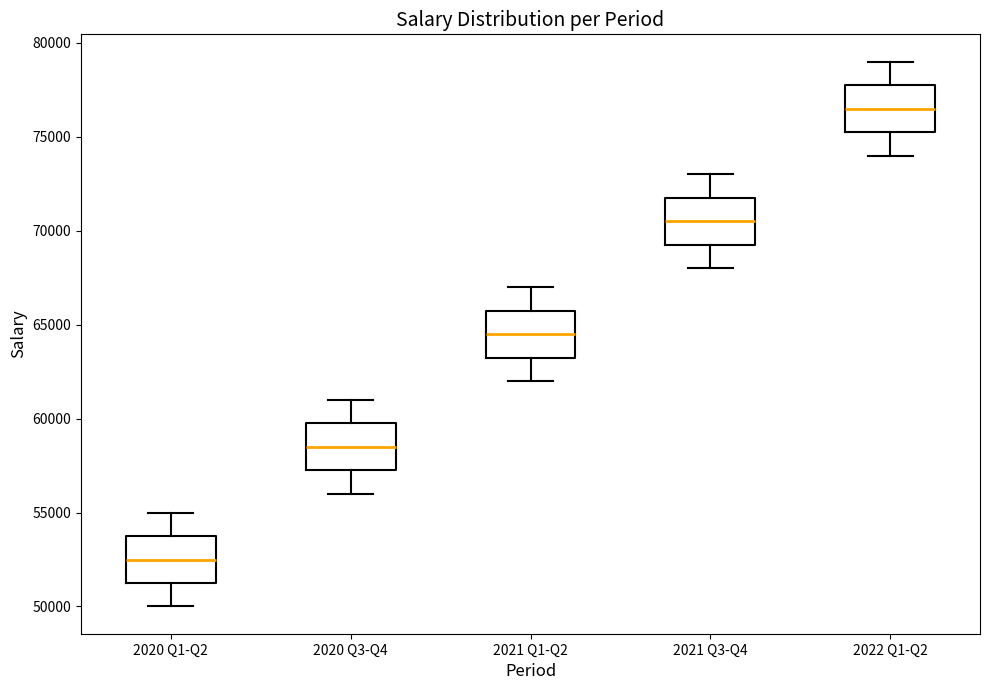

Which box has the highest median line?

2022 Q1-Q2